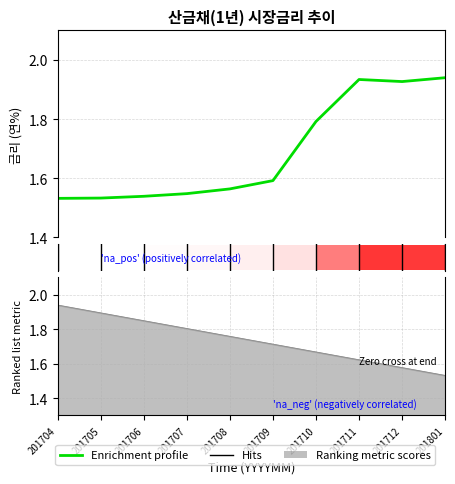

Which label corresponds to the largest value in the chart?

201801